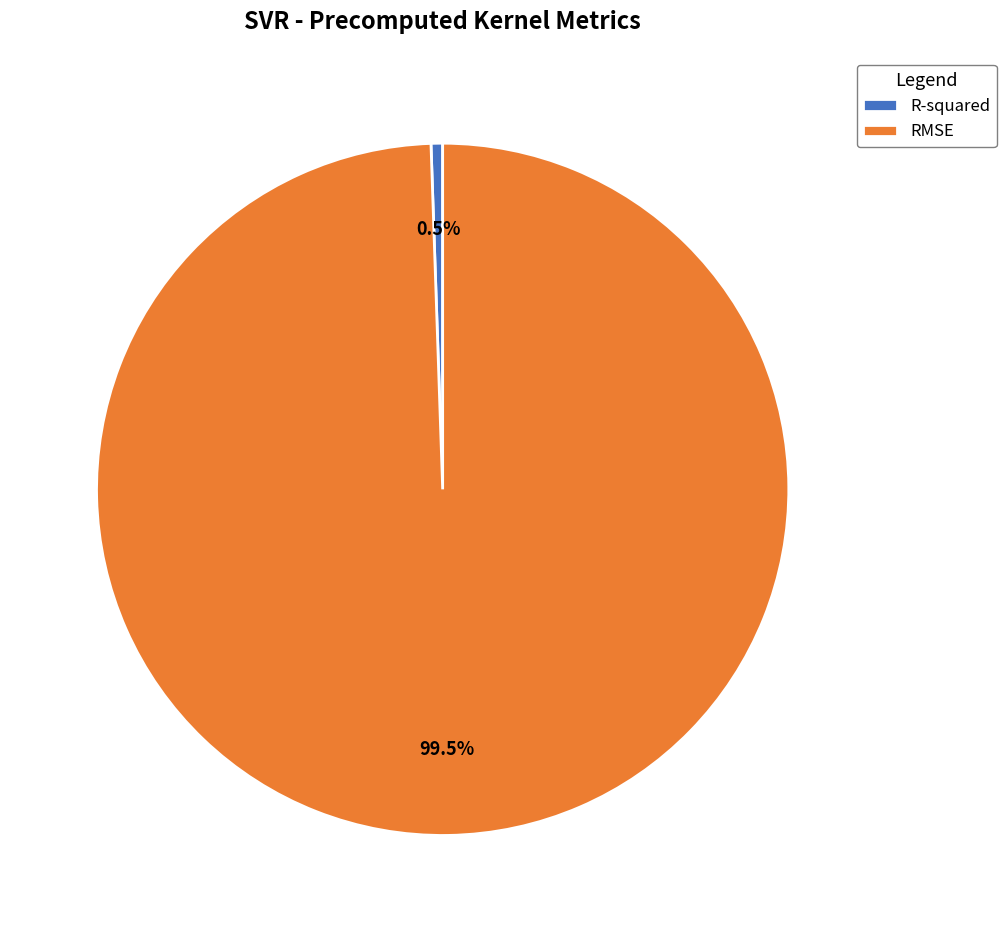

Between RMSE and R-squared, which is larger?

RMSE